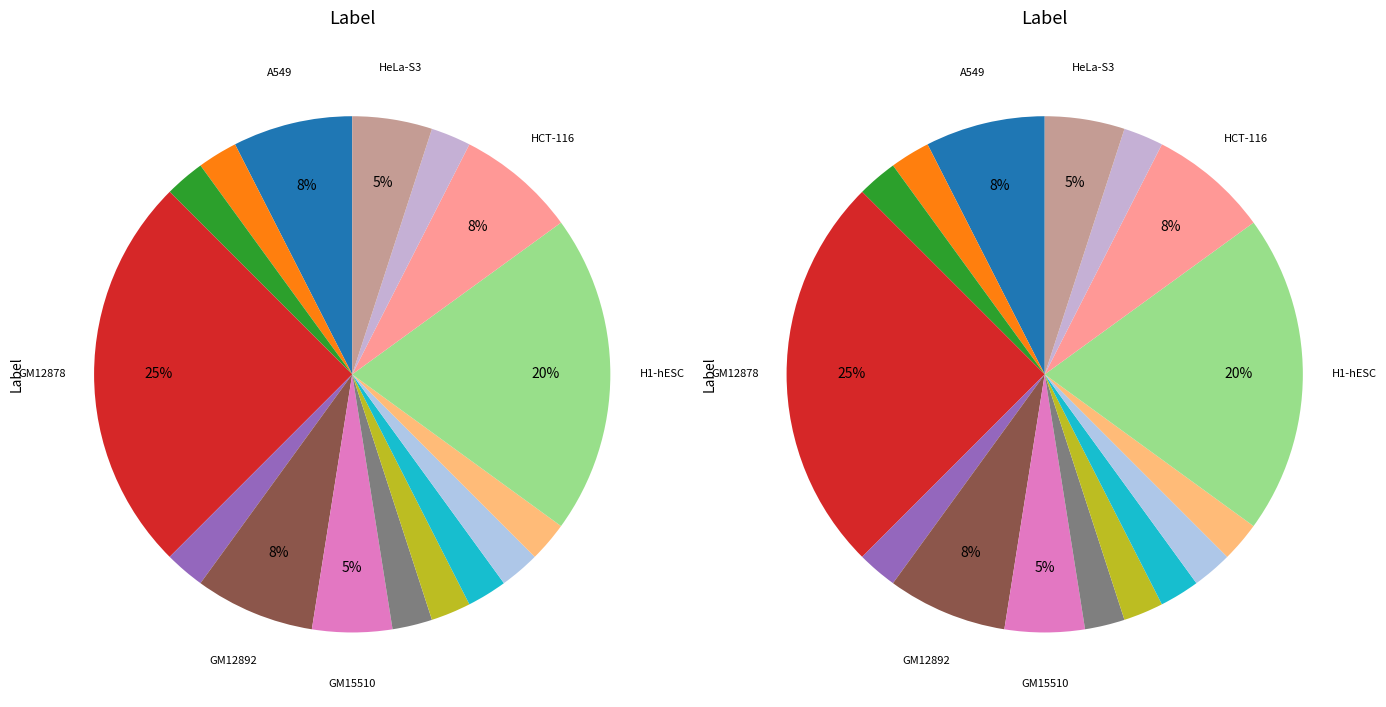

To the nearest percent, what is the combined percentage of GM18526 and GM12892-Pol2?

6%